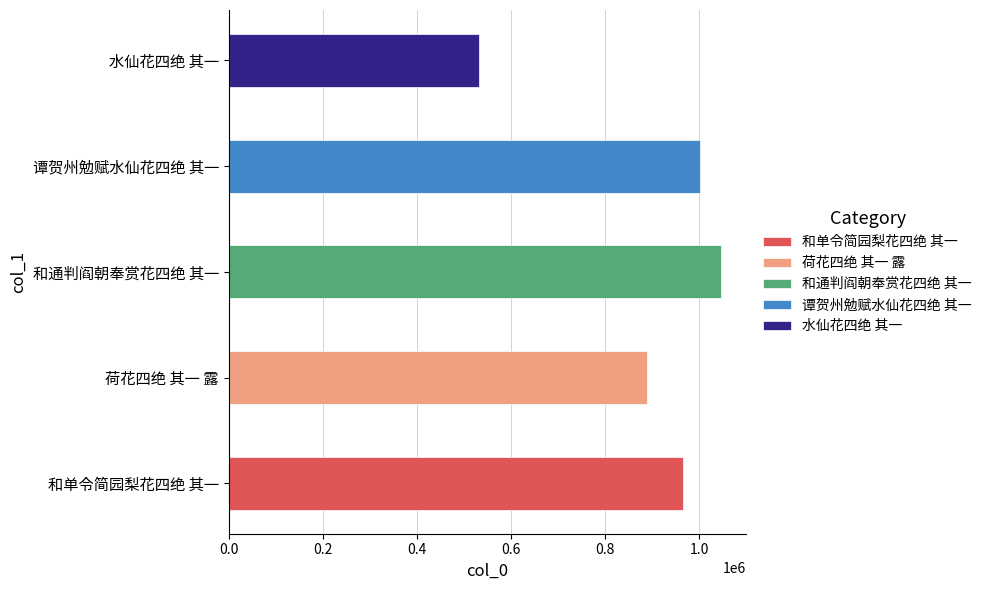

Is it true that the value at 荷花四绝 其一 露 is 887919?

True